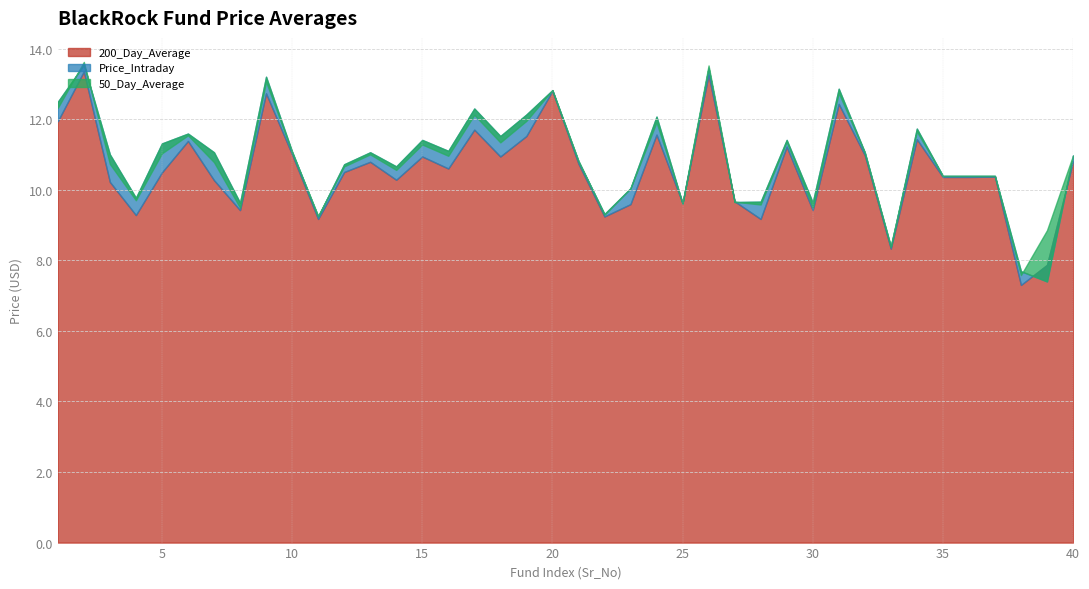

Which category has the highest value in the 200_Day_Average series?

2